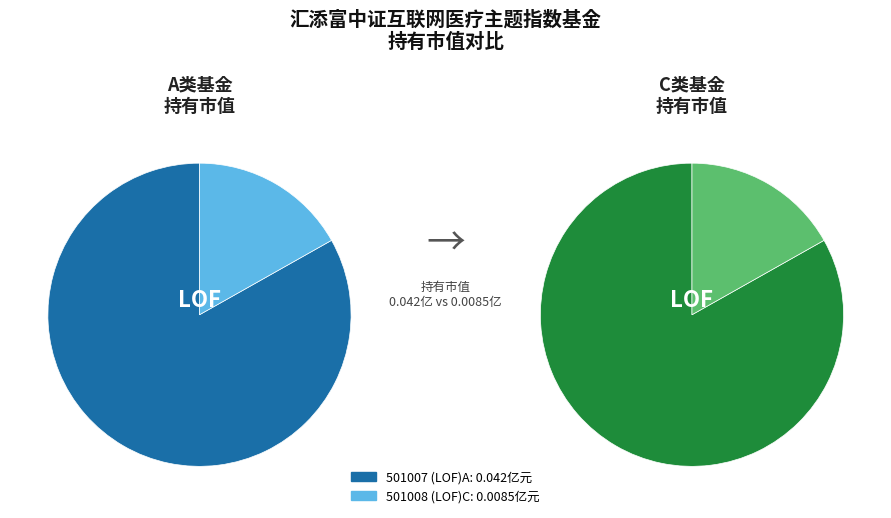

To the nearest percent, what portion does 汇添富中证互联网医疗主题指数（LOF）A represent?

83%